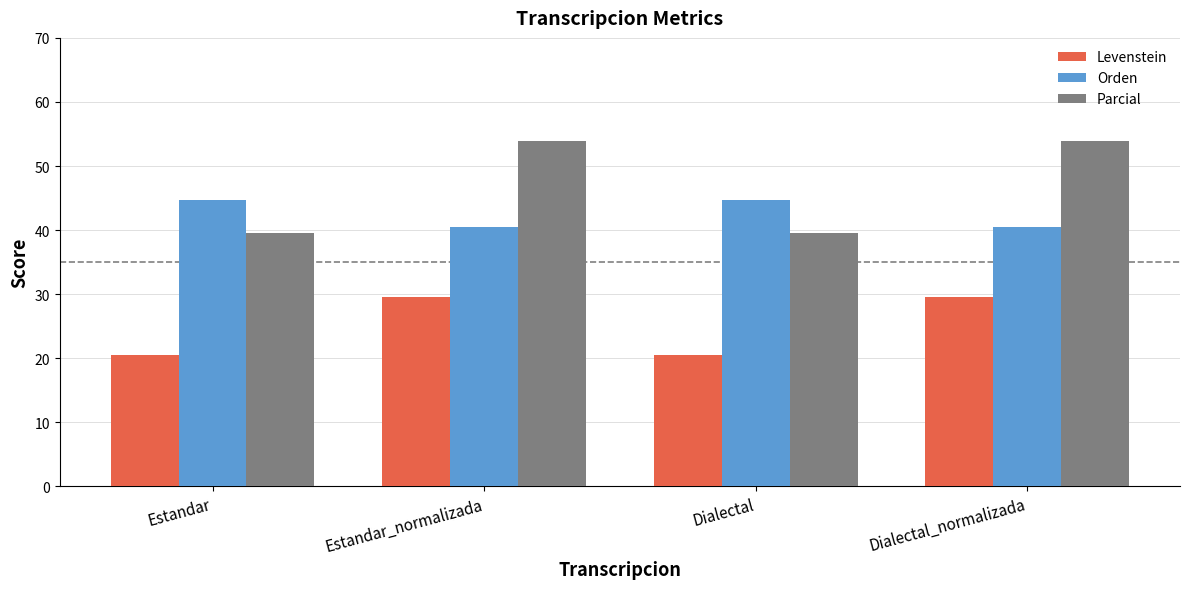

What value does the Parcial series have at Dialectal_normalizada?

54.0